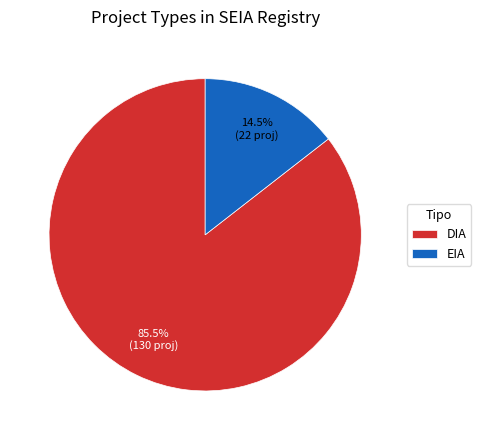

How many segments does this pie chart have?

2